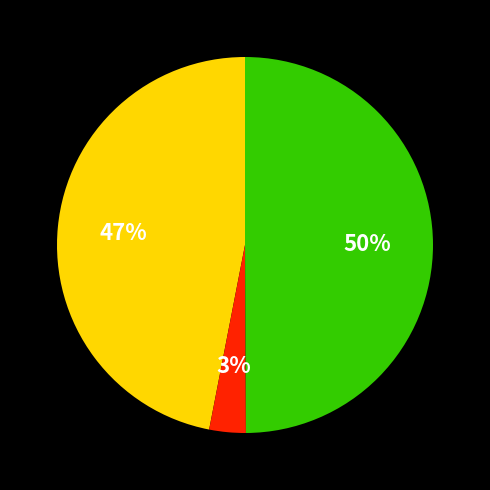

To the nearest percent, what is the difference between the largest and smallest slice percentages?

47%